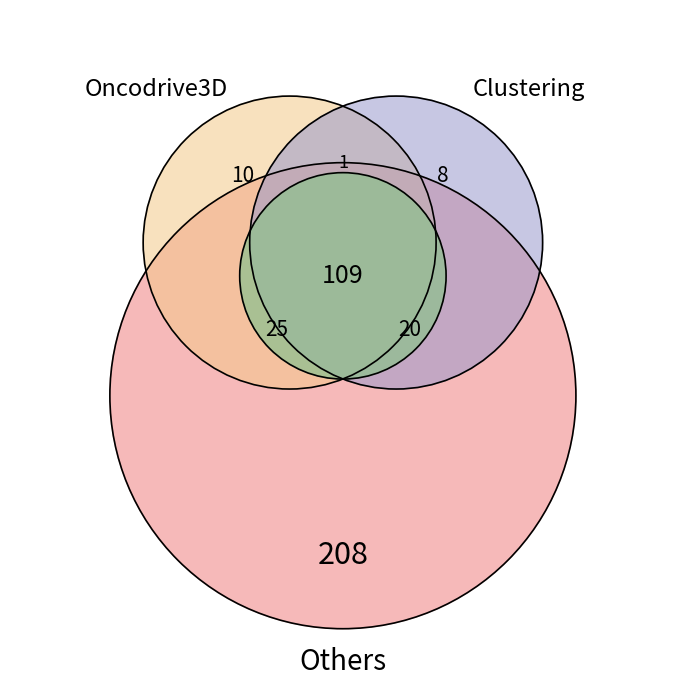

Between 346 and 355, which is larger?

355